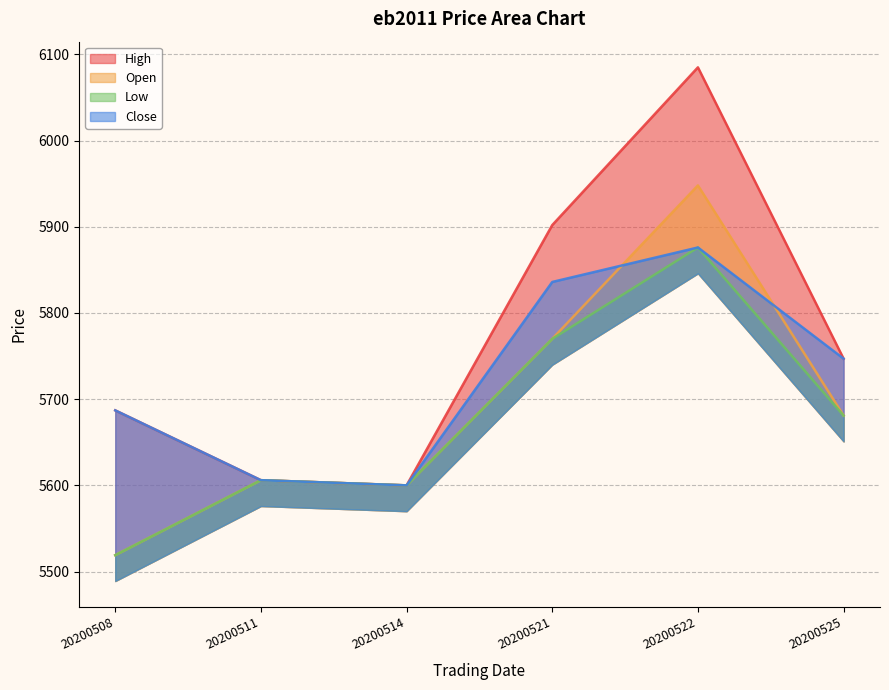

At how many categories does at least one series exceed 6049?

1